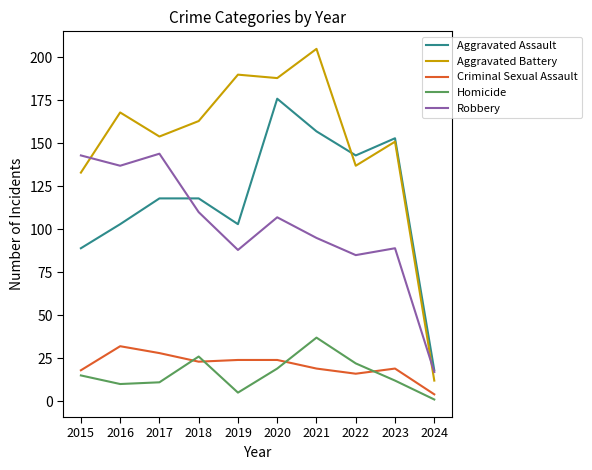

The value of Robbery at 2020 is 49. True or false?

False